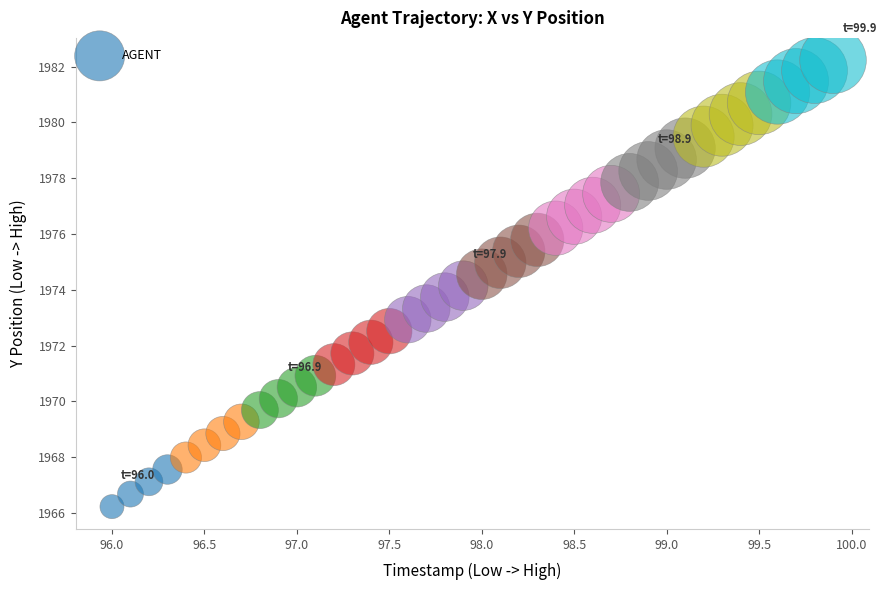

What is the range of X values (max minus min)?

3.9